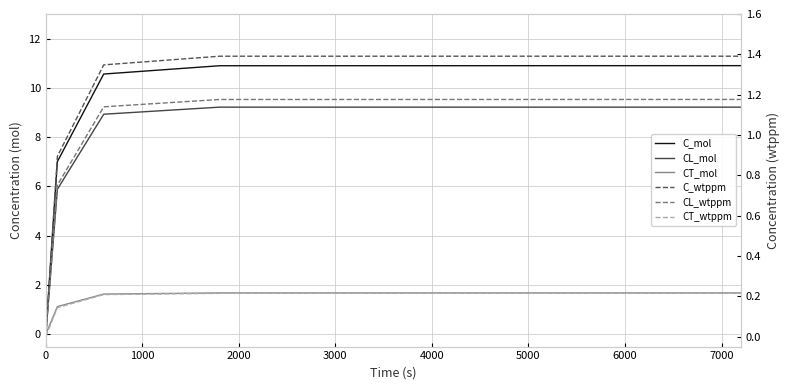

At which category is the sum across all series the highest?

4000